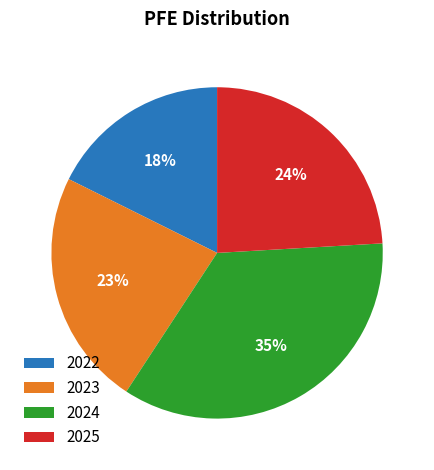

Count the number of slices in the pie.

4